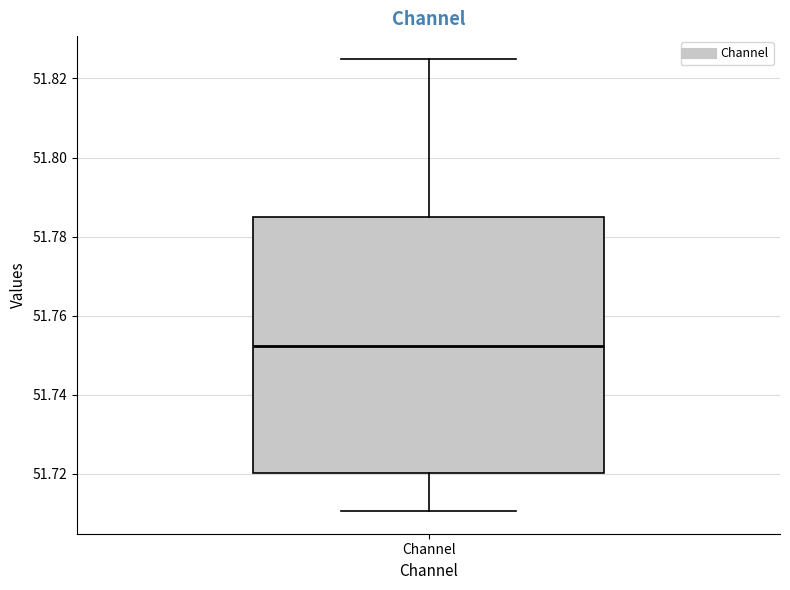

Where does the upper whisker of the box for Channel end on the y-axis? The values are not printed on the chart, so give them approximately, as read against the axis.

51.826